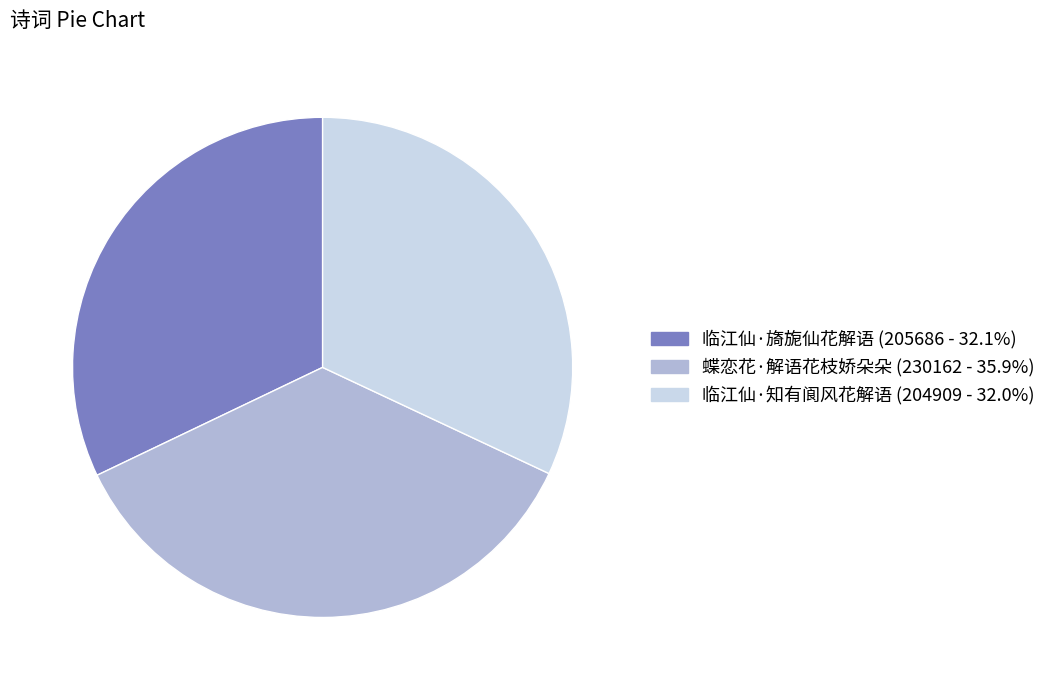

Which has a higher value, 蝶恋花·解语花枝娇朵朵 or 临江仙·知有阆风花解语?

蝶恋花·解语花枝娇朵朵